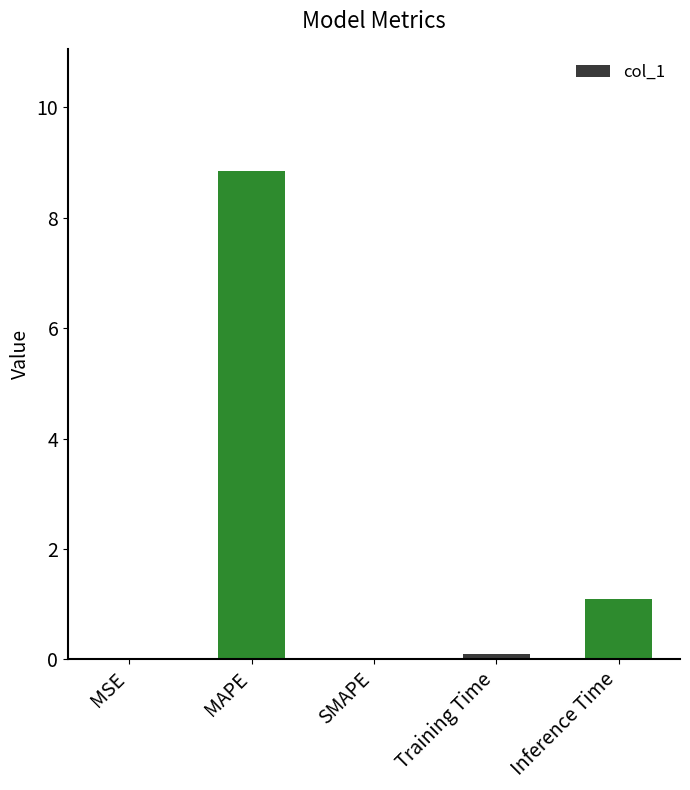

At which label is the value closest to 4?

Inference Time